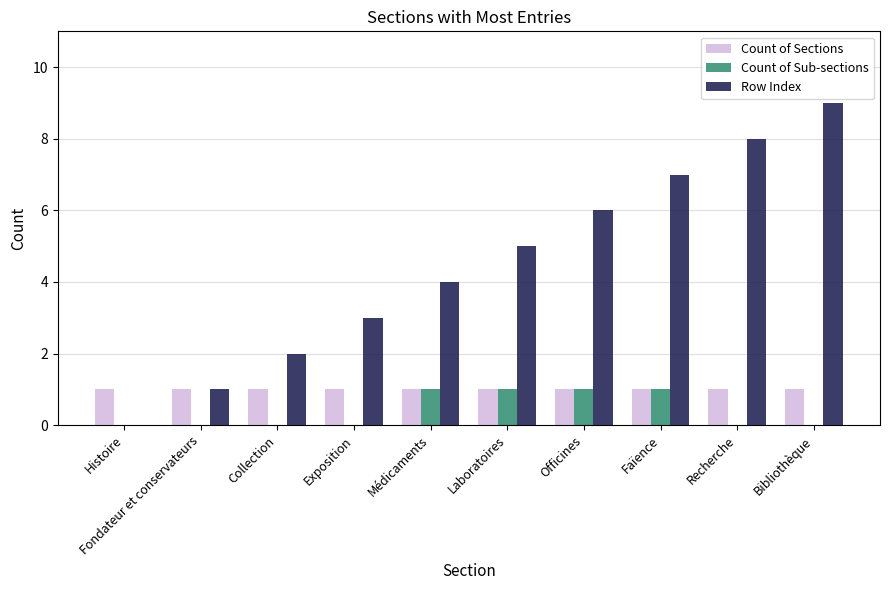

Which series has the largest total across all categories?

Row Index